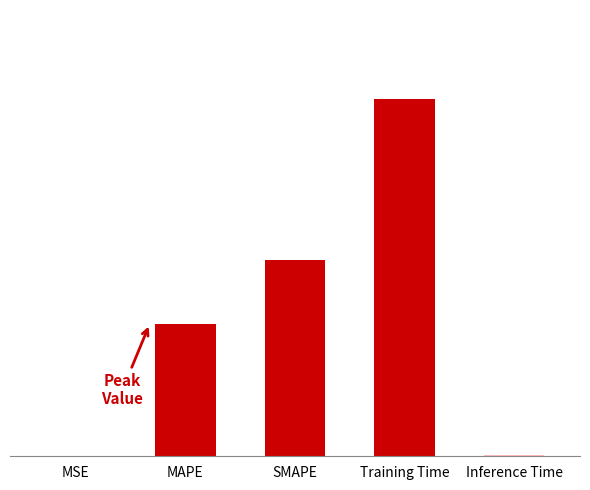

Reading left to right, what are all the values shown in this chart?

MSE=0.0	MAPE=0.7	SMAPE=1.0	Training Time=1.8	Inference Time=0.0